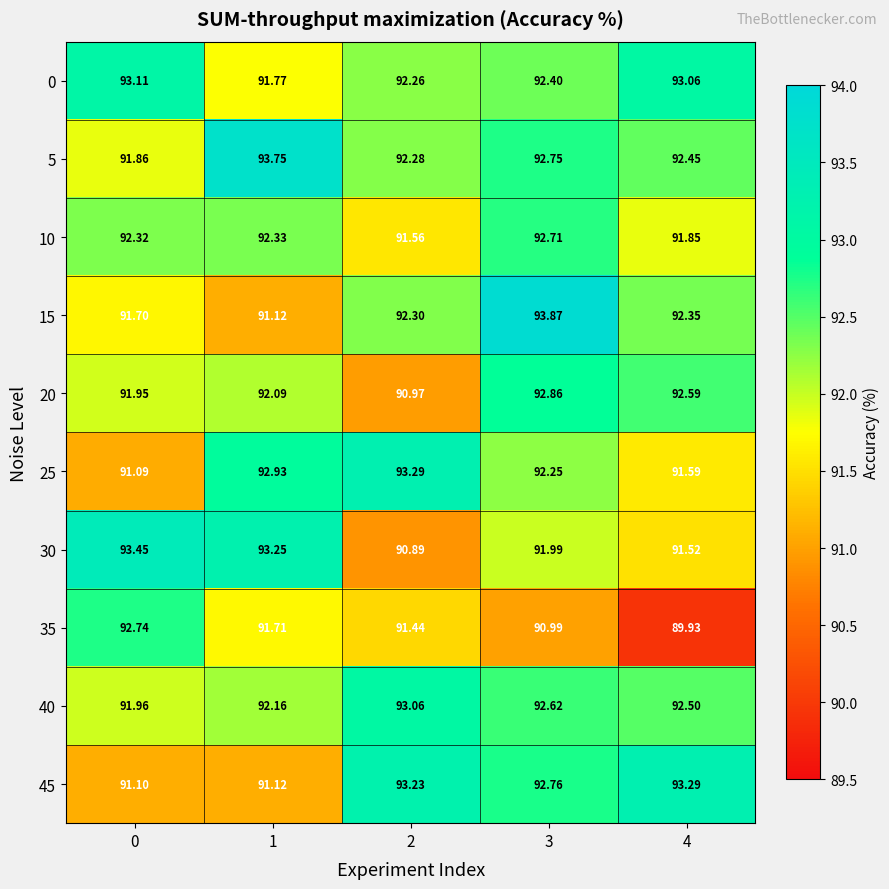

How many data points in 25 are above 92?

3